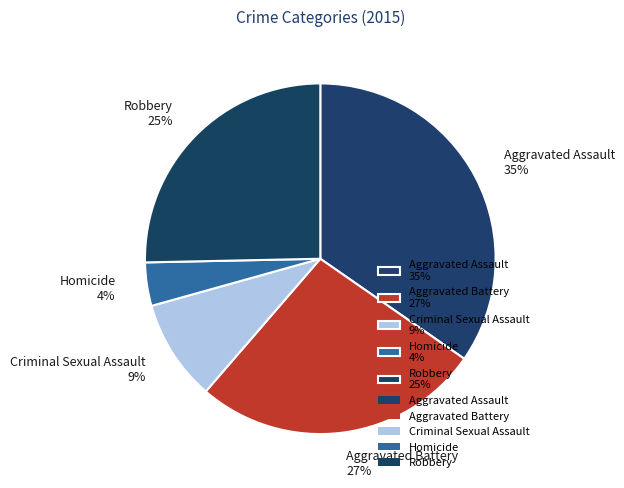

Is there a majority slice in this chart?

No